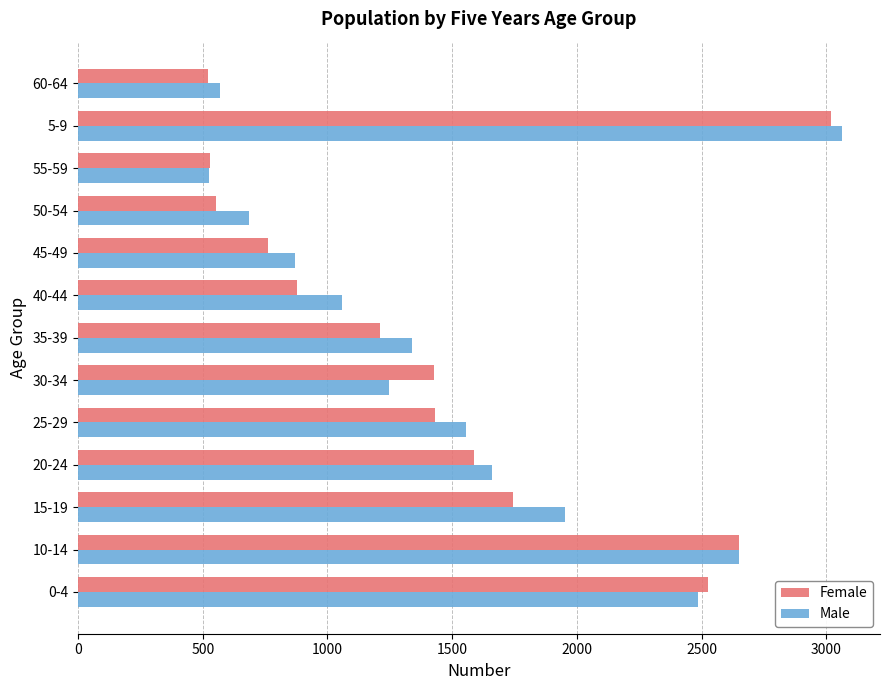

Between 0-4 and 25-29, which series saw the biggest shift?

Female